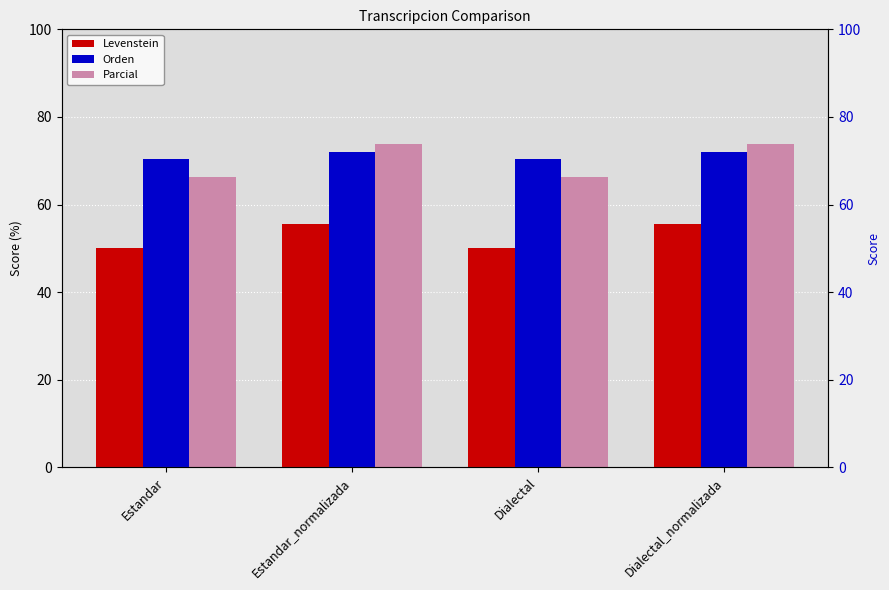

How many bars are there in each group?

3